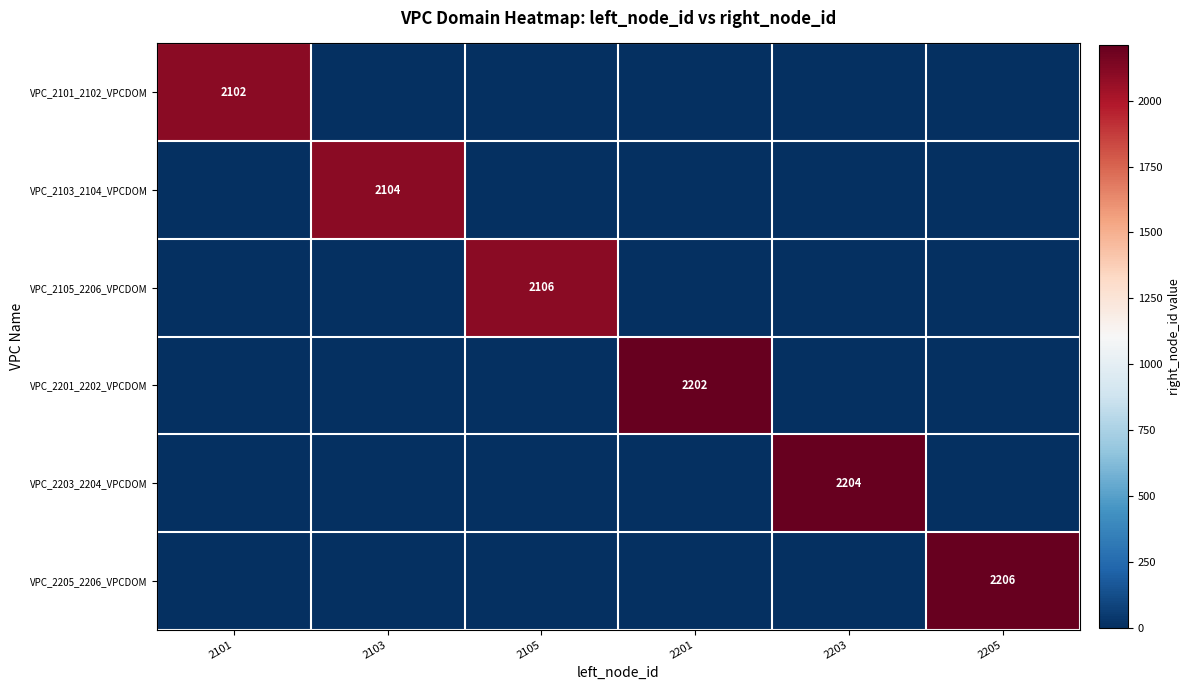

The VPC_2105_2206_VPCDOM series shows 2106 at 2105. True or false?

True